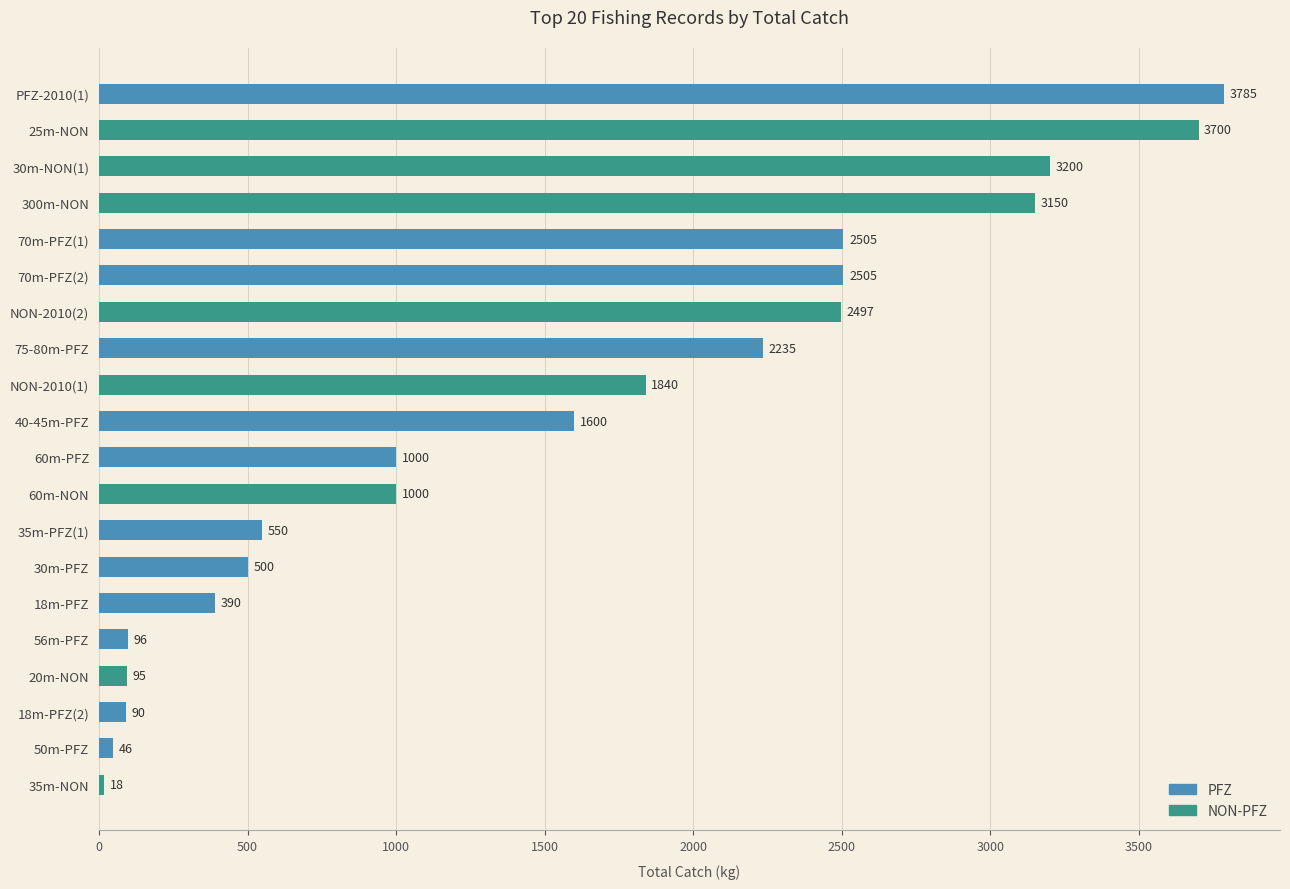

Reading top to bottom, list all the values displayed in this chart.

PFZ-2010(1)=3785	25m-NON=3700	30m-NON(1)=3200	300m-NON=3150	70m-PFZ(1)=2505	70m-PFZ(2)=2505	NON-2010(2)=2497	75-80m-PFZ=2235	NON-2010(1)=1840	40-45m-PFZ=1600	60m-PFZ=1000	60m-NON=1000	35m-PFZ(1)=550	30m-PFZ=500	18m-PFZ=390	56m-PFZ=96	20m-NON=95	18m-PFZ(2)=90	50m-PFZ=46	35m-NON=18